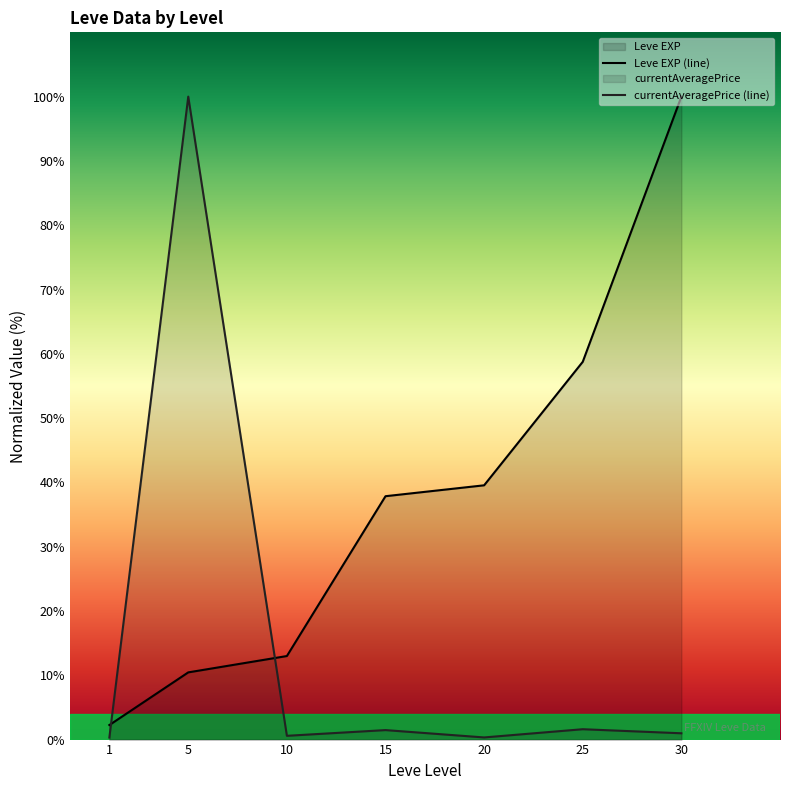

Rank the series by their average value, from highest to lowest.

Leve EXP (line), currentAveragePrice (line)